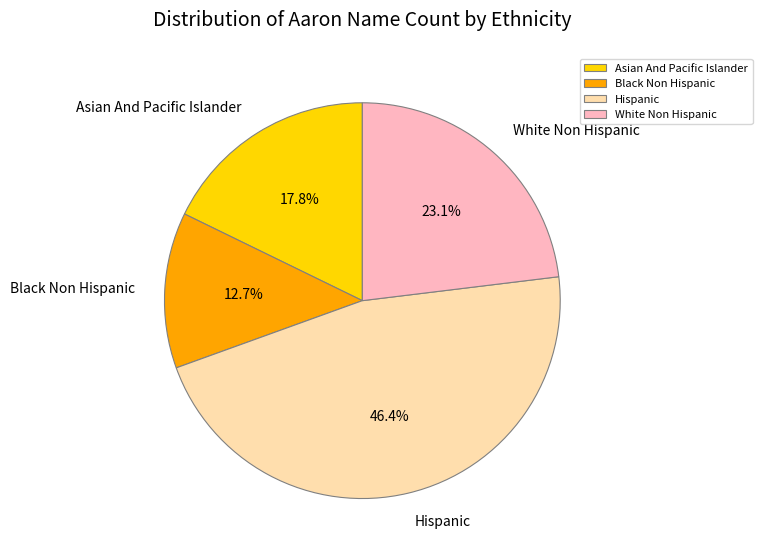

Is there a majority slice in this chart?

No